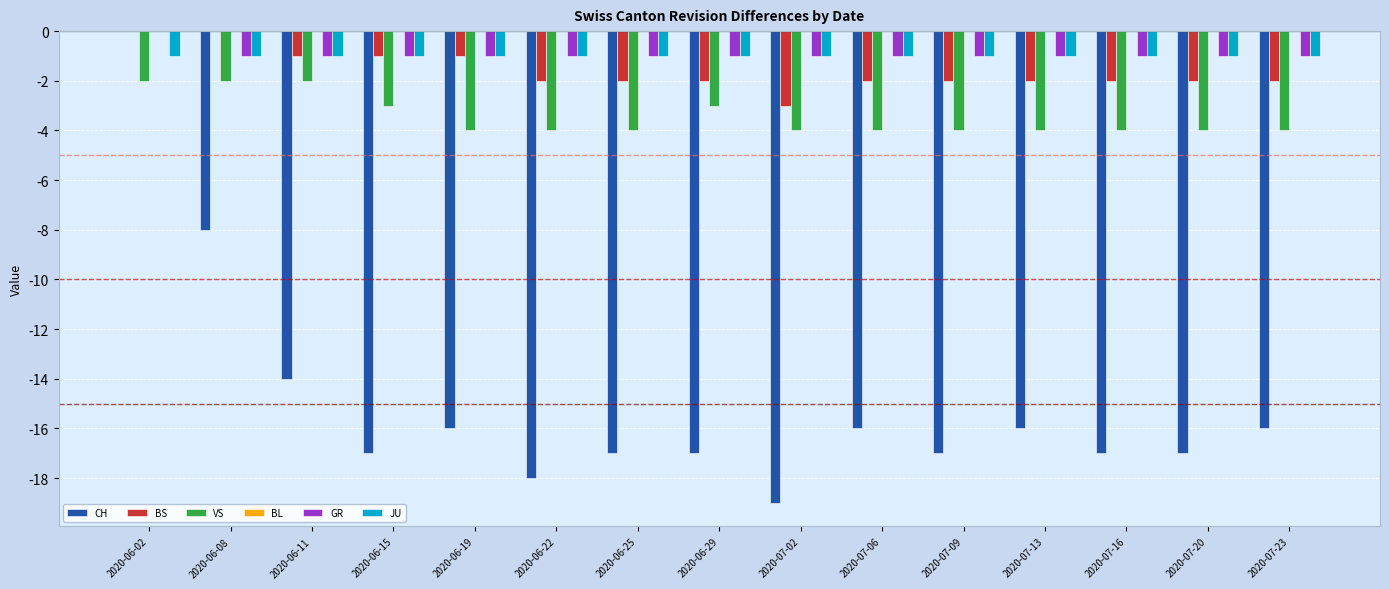

What is the total value across all series at 2020-07-16?

-25